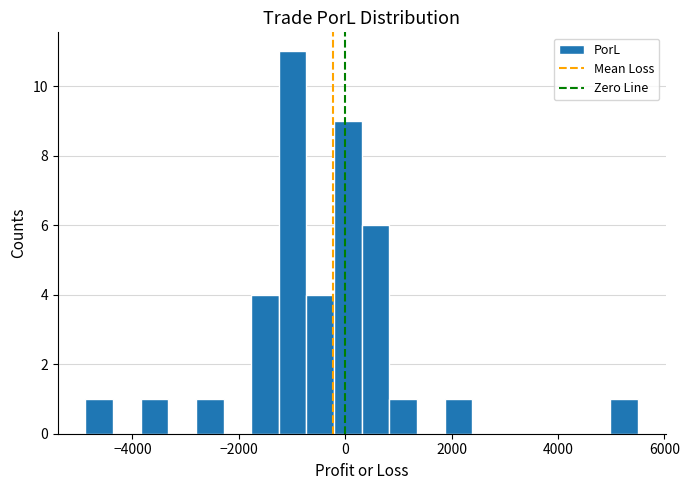

Around what value on the x-axis is the tallest bar? Give the approximate position of its centre, as read against the axis.

-1000